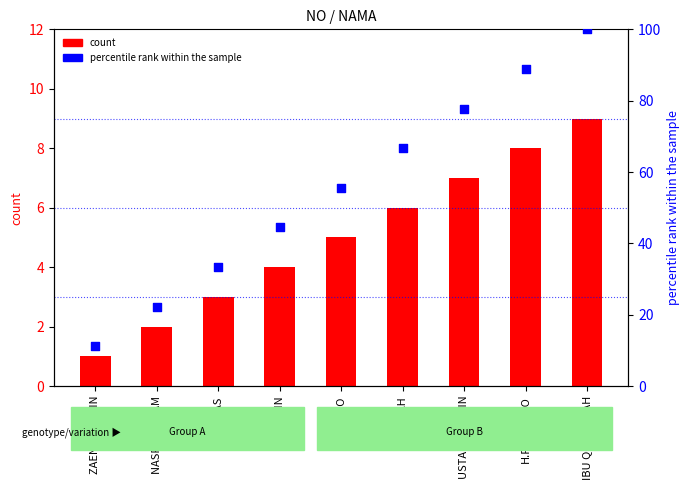

At how many categories does at least one series exceed 29?

7